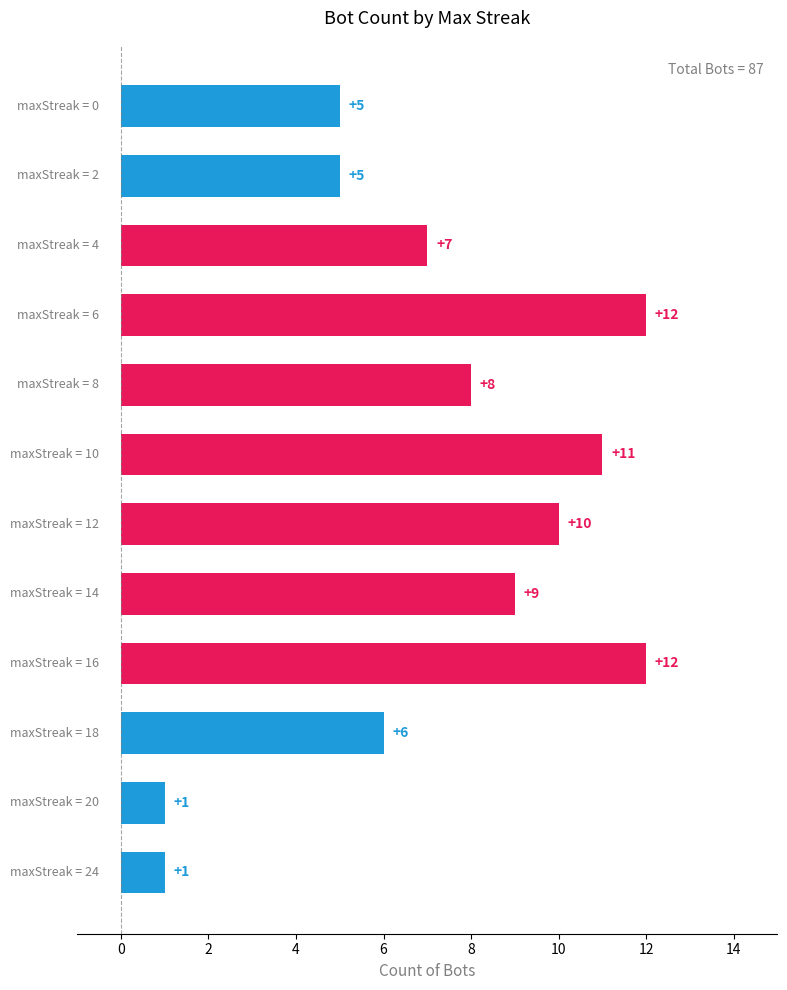

What is the sum of all values?

87